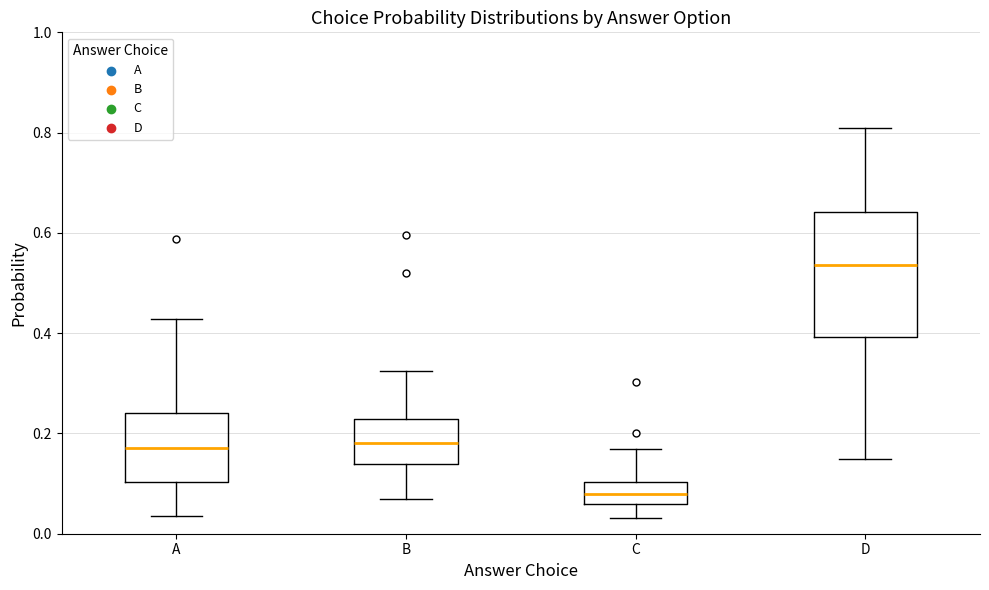

Which box is the tallest, from its lower edge to its upper edge?

D